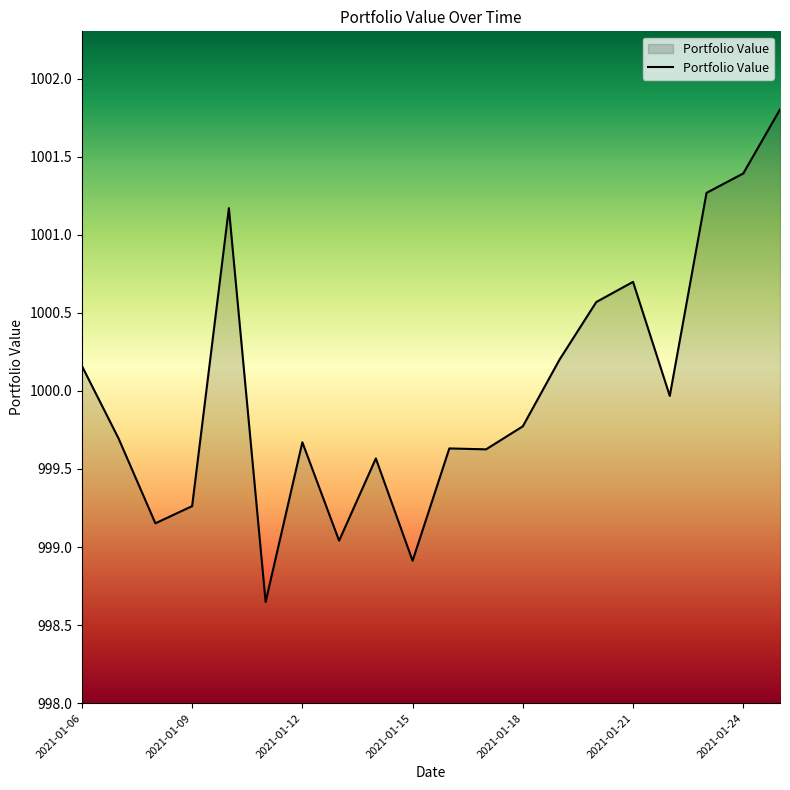

What is the greatest value displayed?

1001.8